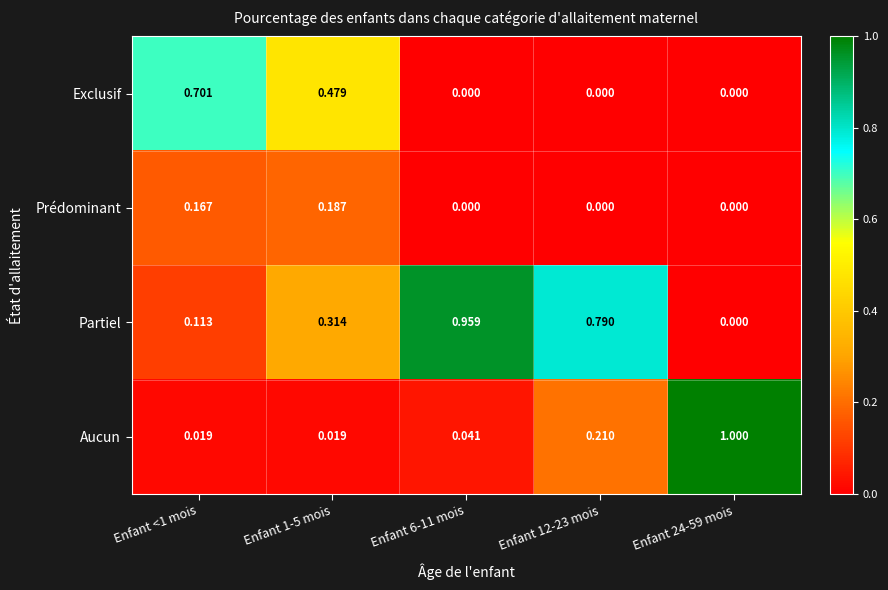

Which series has the largest total across all categories?

Partiel